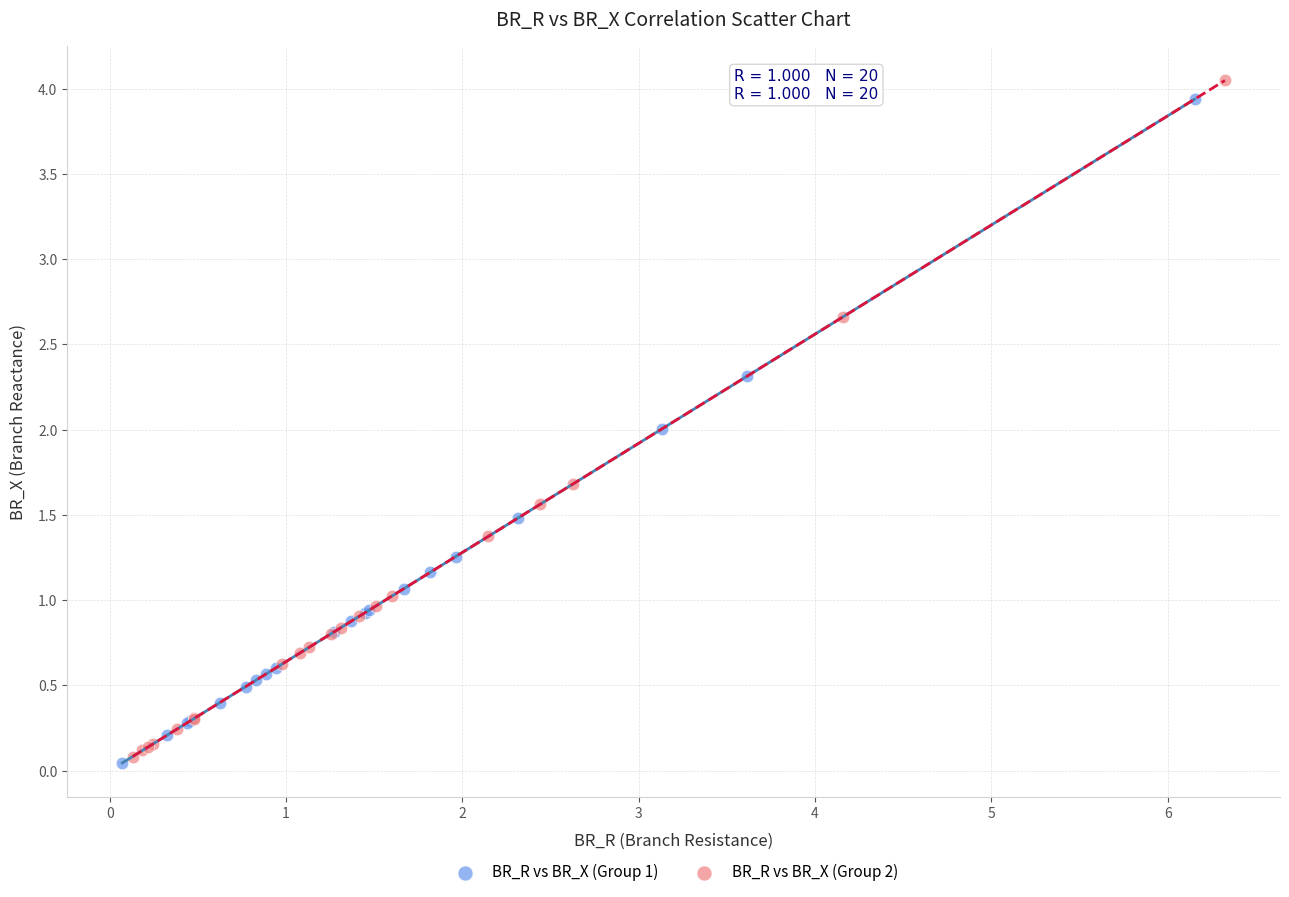

What are all the series names shown in the legend?

BR_R vs BR_X (Group 1), BR_R vs BR_X (Group 2)